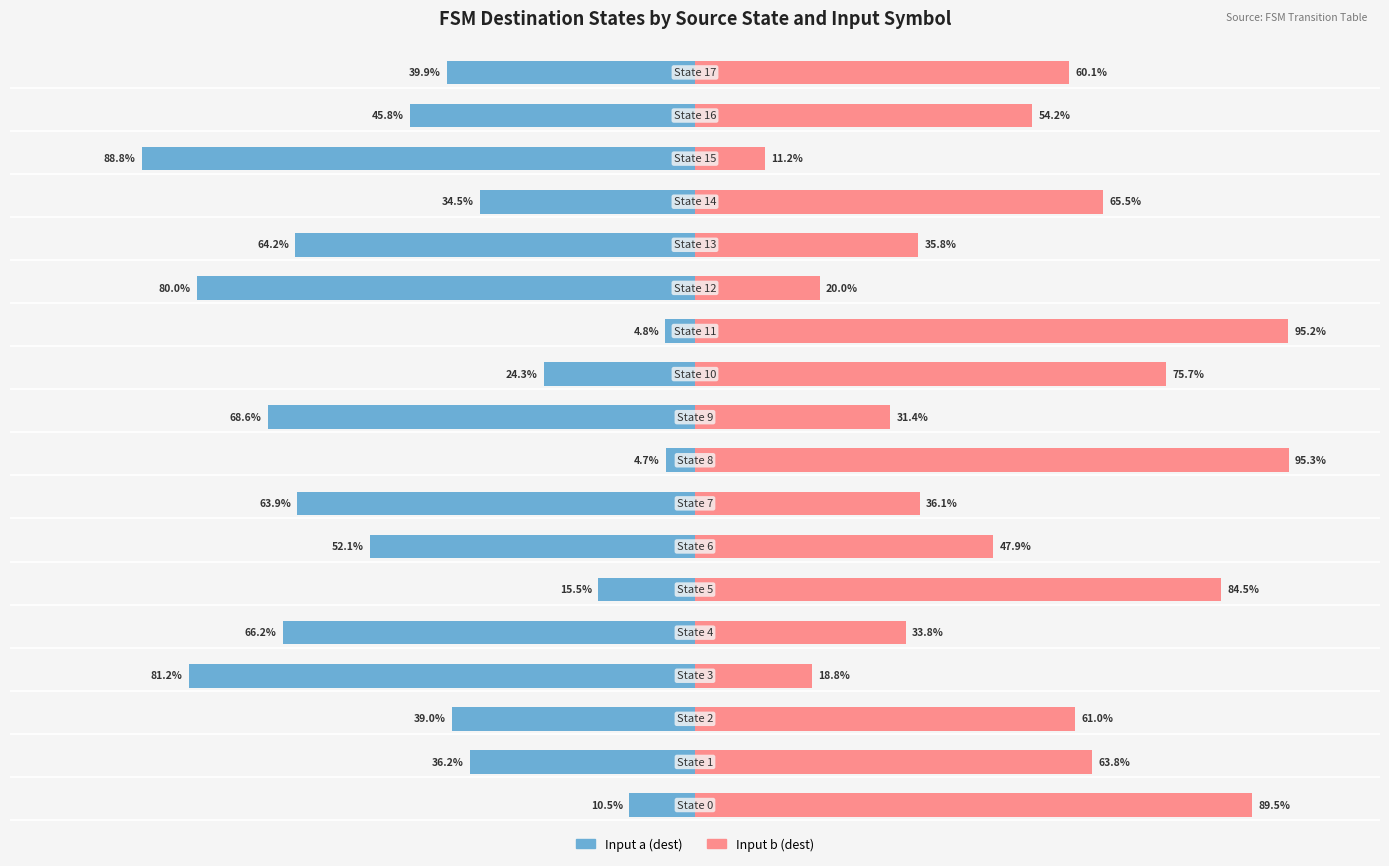

At 125, list the series in order from largest to smallest.

Input b (dest), Input a (dest)